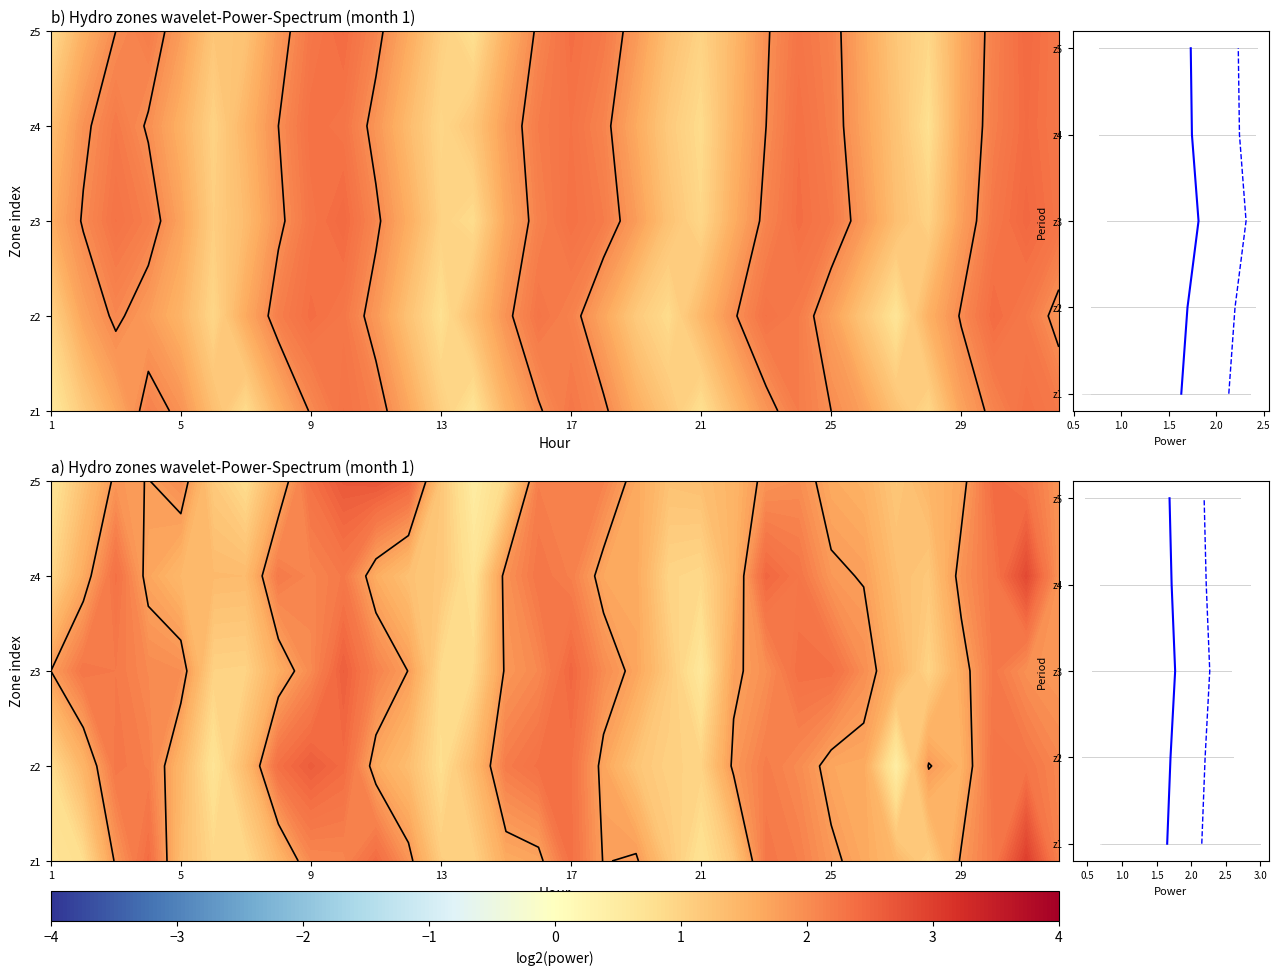

Count the values in the range 2 to 4.

3